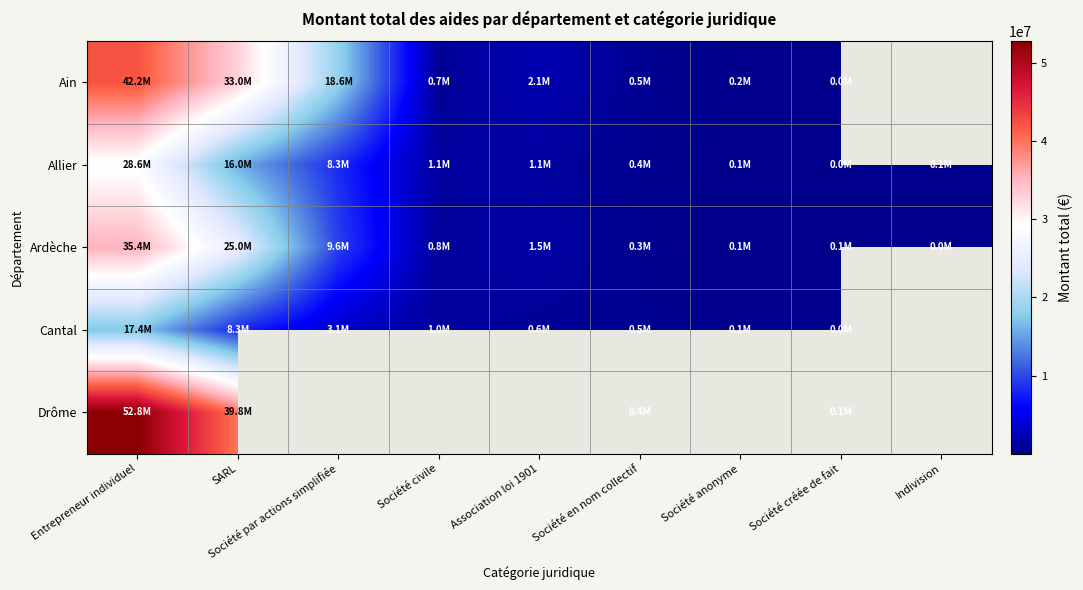

What is the sum of all Allier values?

55586961.0